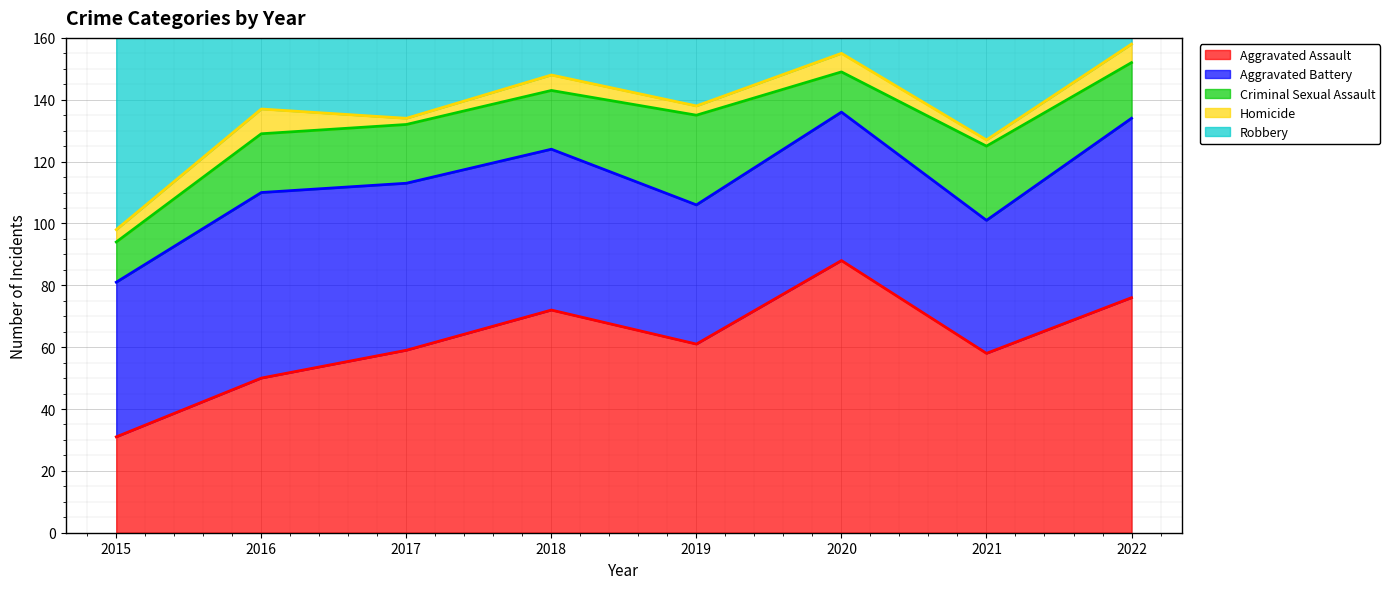

What is the approximate value of Aggravated Assault at 2017, to the nearest 10?

60